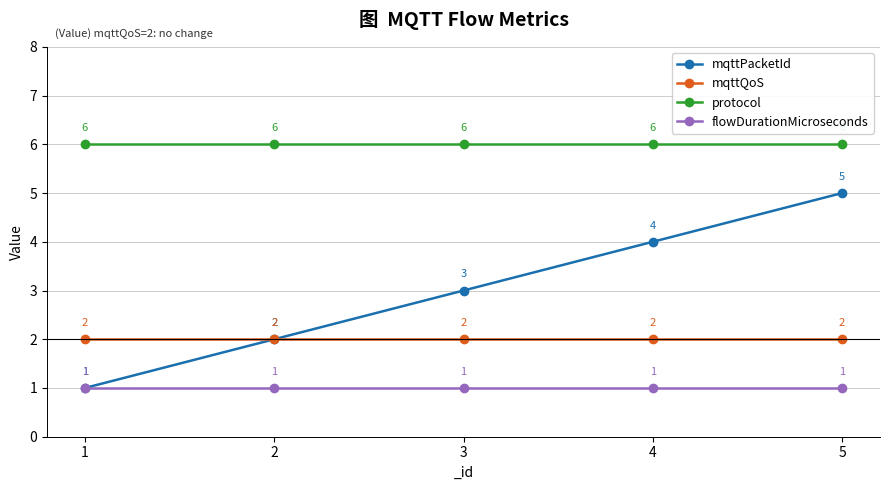

True or false: protocol and flowDurationMicroseconds intersect in this chart.

False